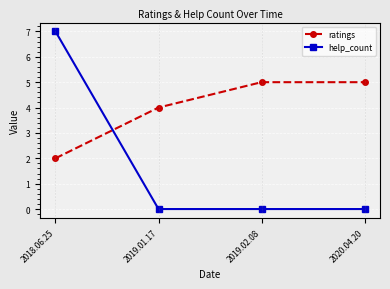

What is the maximum value for ratings?

5